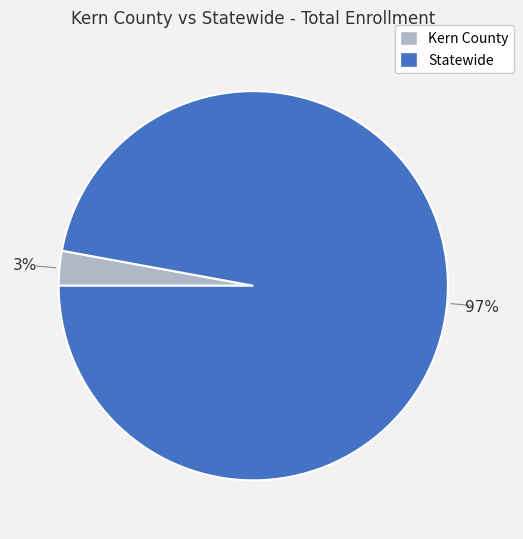

What percentage is the Kern County slice, to the nearest percent?

3%